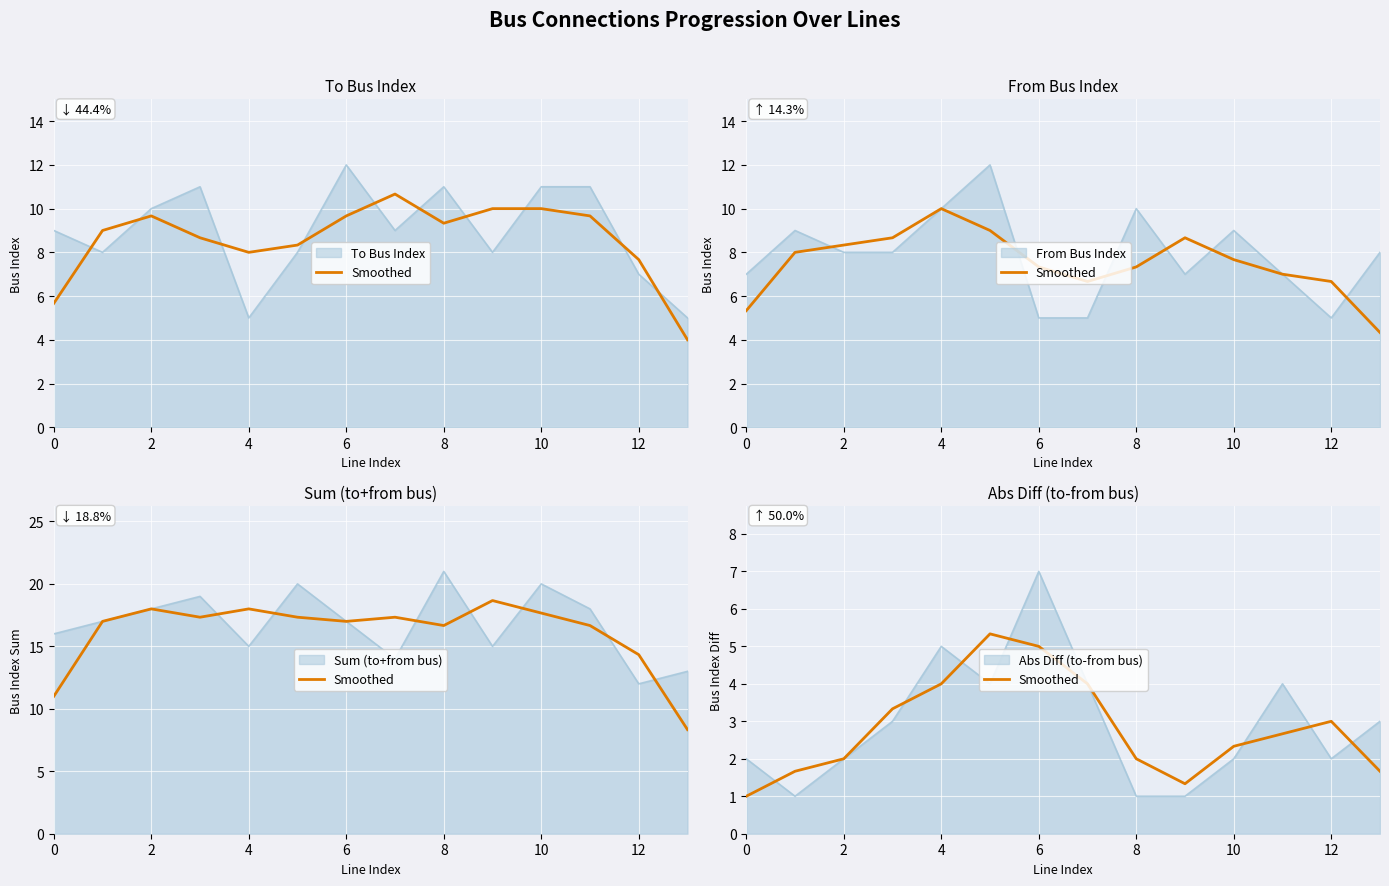

What is the value of the 1st point from the left?

1.0